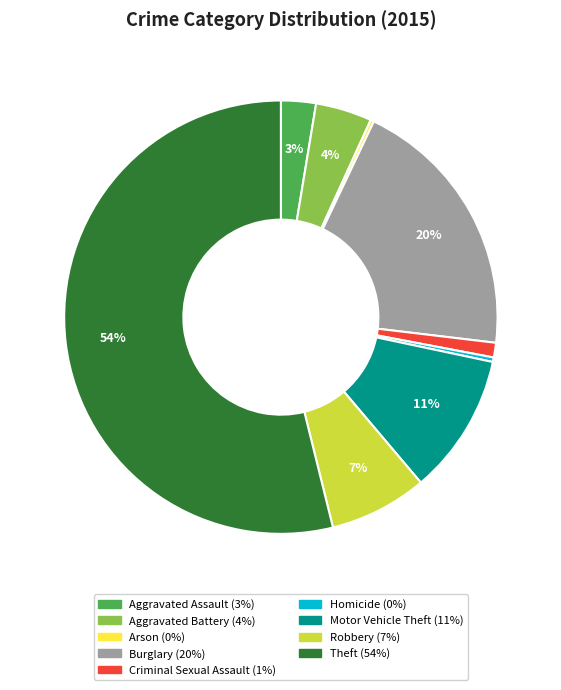

To the nearest percent, what is the average slice percentage?

11%